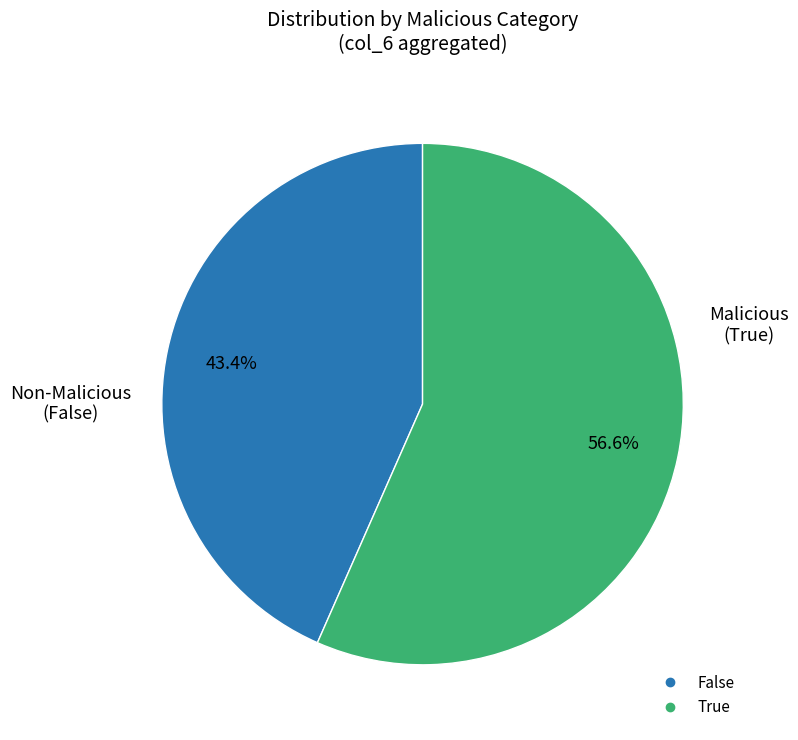

To the nearest percent, what is the combined percentage of True and False?

100%